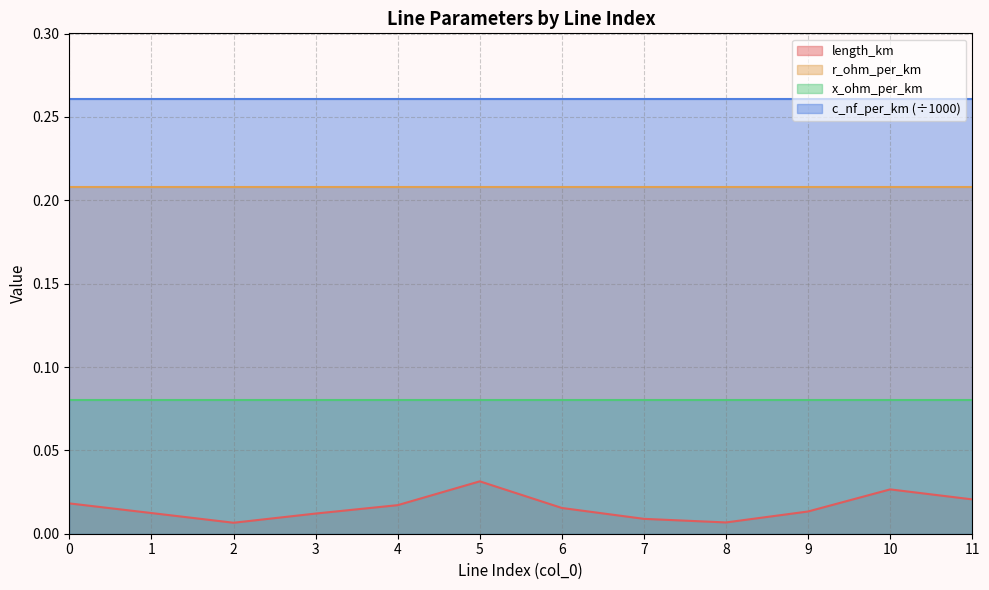

Reading left to right, list all the values displayed in this chart.

length_km: 0=0.0	1=0.0	2=0.0	3=0.0	4=0.0	5=0.0	6=0.0	7=0.0	8=0.0	9=0.0	10=0.0	11=0.0
r_ohm_per_km: 0=0.2	1=0.2	2=0.2	3=0.2	4=0.2	5=0.2	6=0.2	7=0.2	8=0.2	9=0.2	10=0.2	11=0.2
x_ohm_per_km: 0=0.1	1=0.1	2=0.1	3=0.1	4=0.1	5=0.1	6=0.1	7=0.1	8=0.1	9=0.1	10=0.1	11=0.1
c_nf_per_km_scaled: 0=0.3	1=0.3	2=0.3	3=0.3	4=0.3	5=0.3	6=0.3	7=0.3	8=0.3	9=0.3	10=0.3	11=0.3